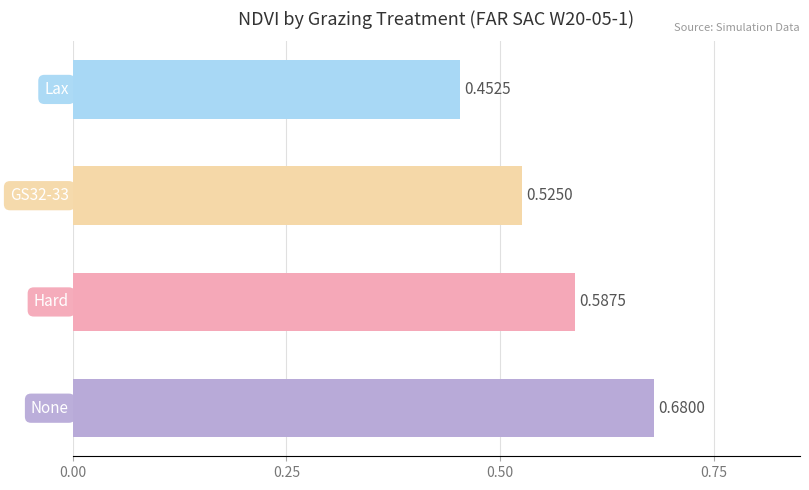

How many bars are there in total?

4